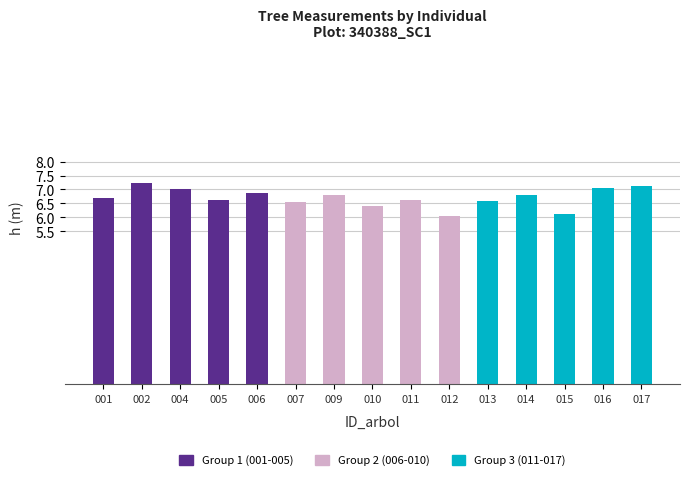

What is the change in value from 005 to 017?

+0.5